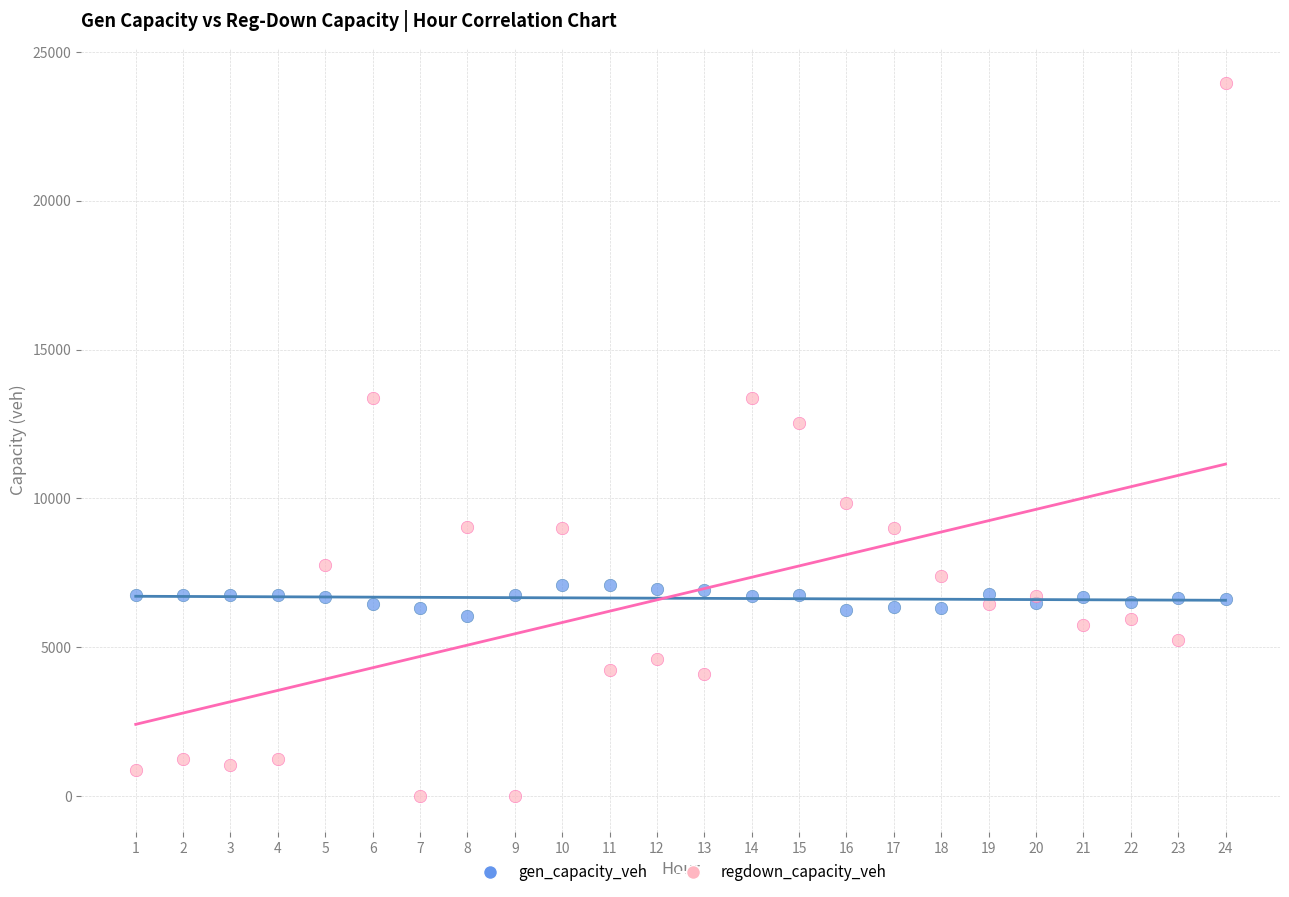

Which series contains the lowest Y value?

regdown_capacity_veh